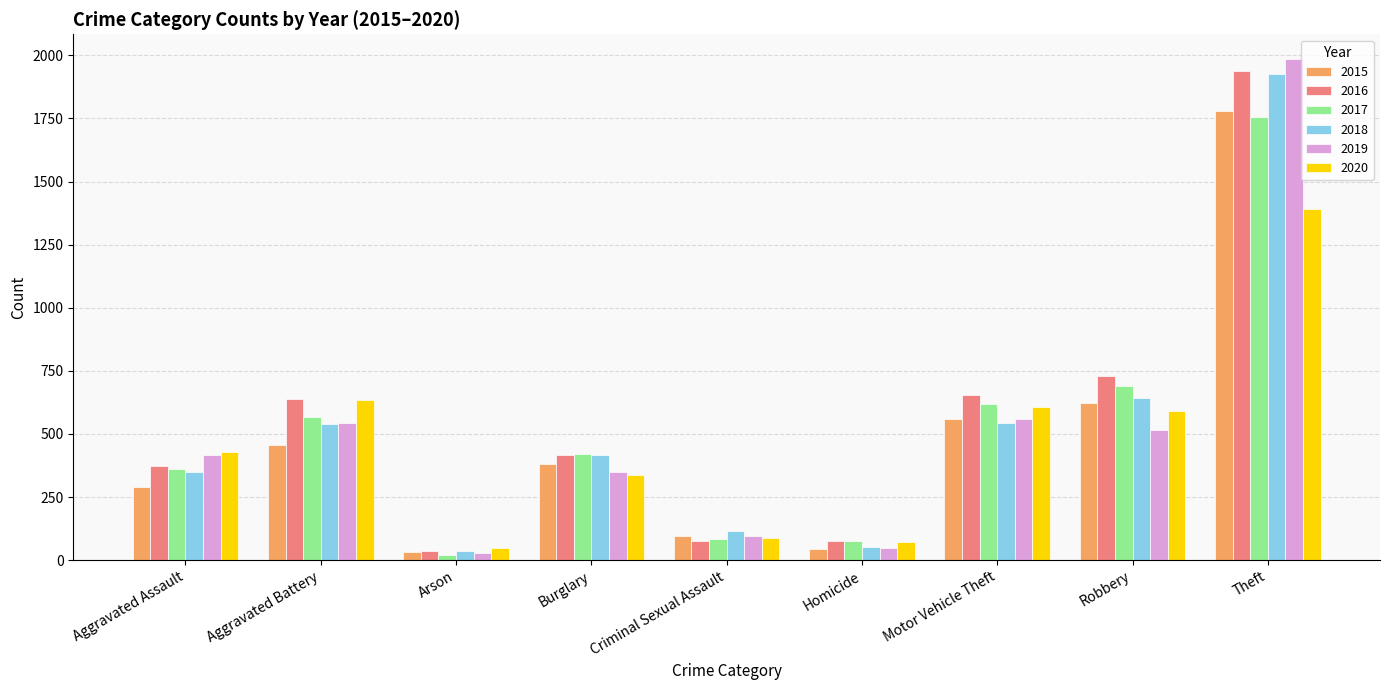

At which label does 2018 reach its peak?

Theft